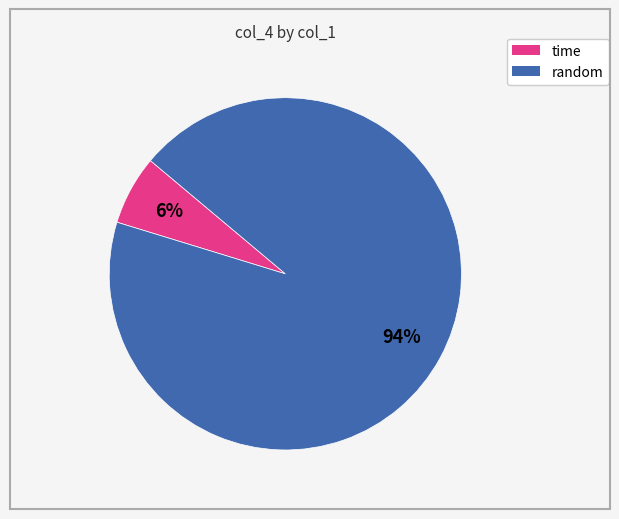

Count the number of slices in the pie.

2